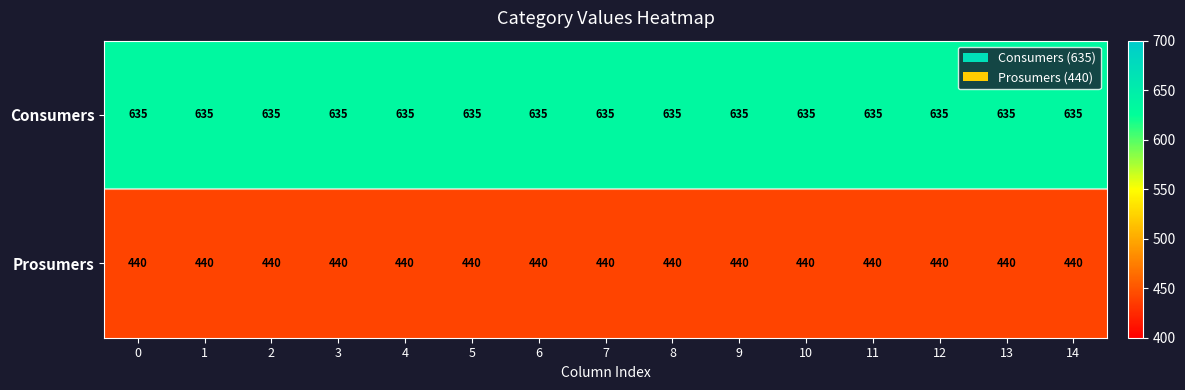

What is the total value across all series at 7?

1075